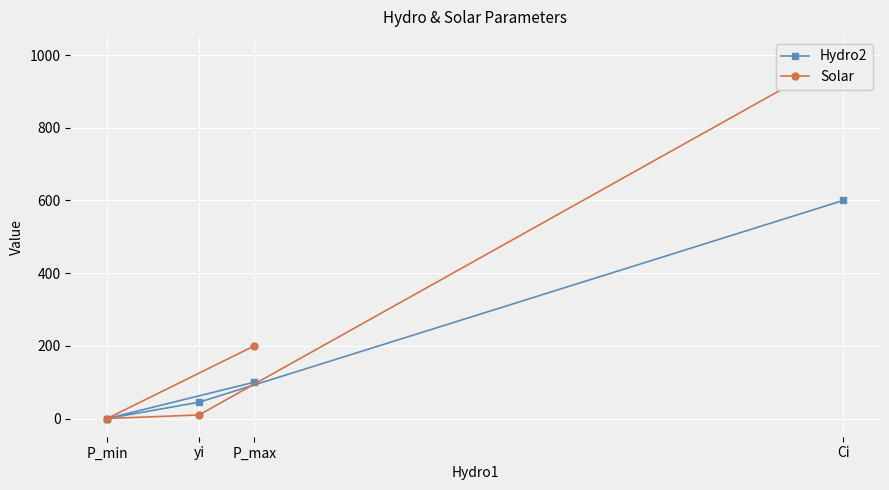

What is the sum of all Hydro2 values?

745